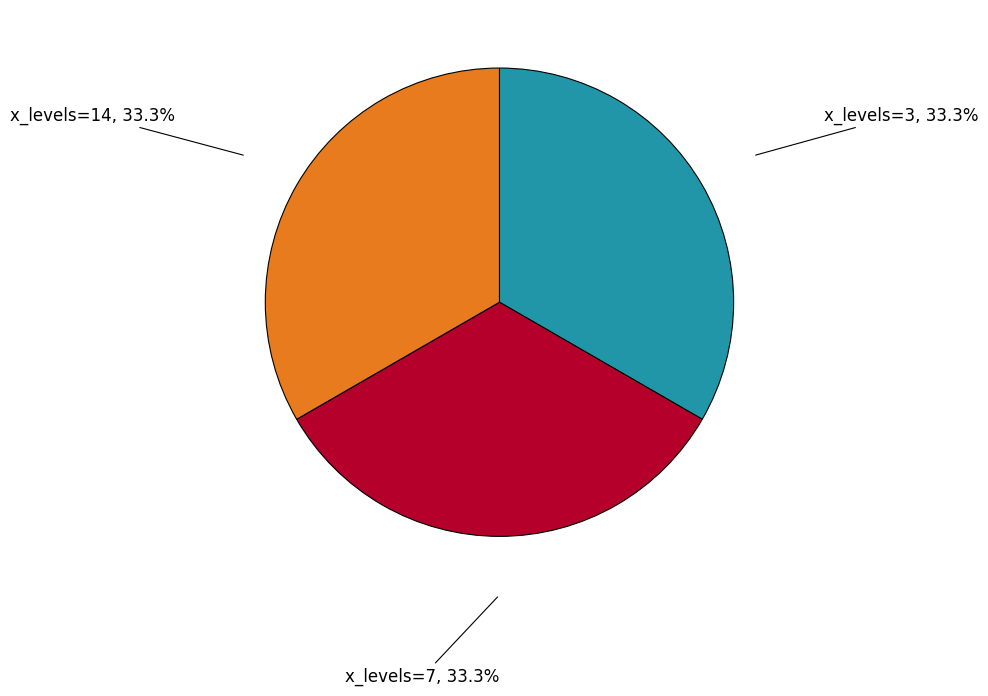

What is the ratio of the value at x_levels=14 to the value at x_levels=7?

1.0